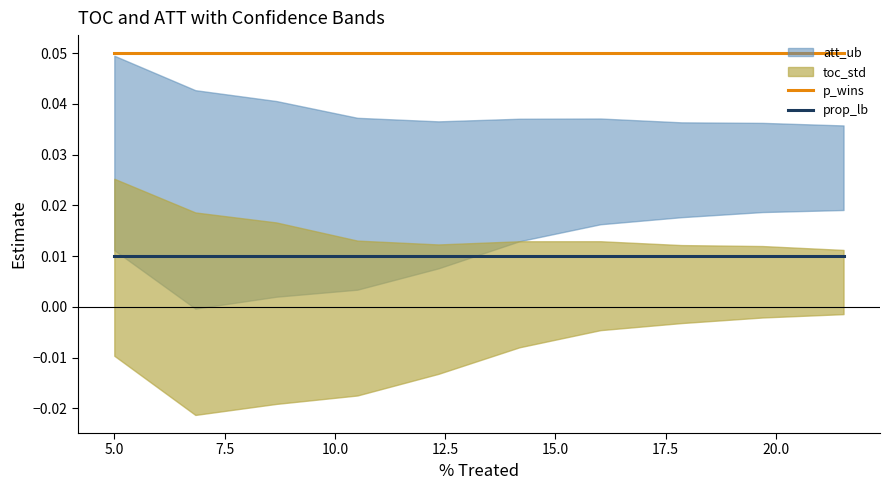

True or false: p_wins and prop_lb cross at least once.

False